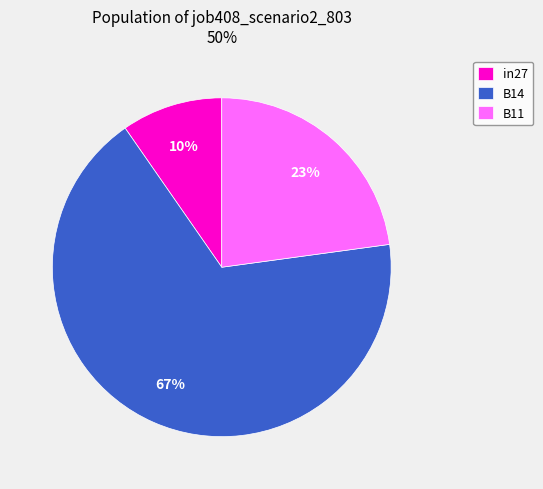

To the nearest percent, what is the average slice percentage?

33%